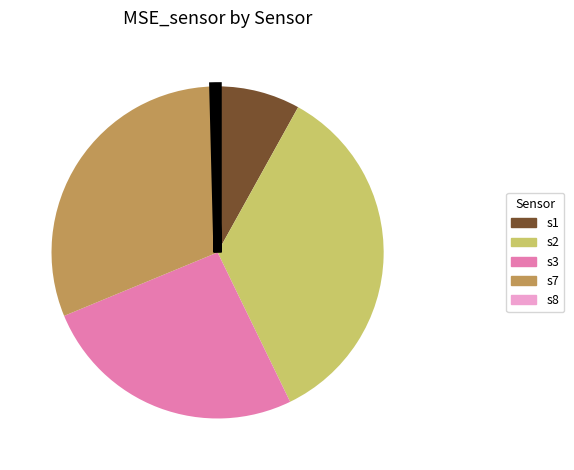

Which has a higher value, s1 or s3?

s3